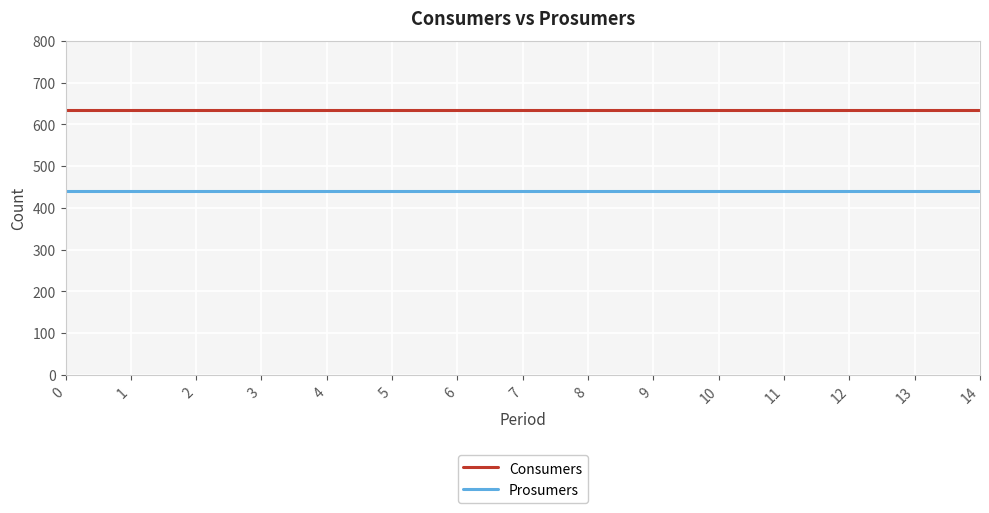

What is the average value of the Consumers series?

635